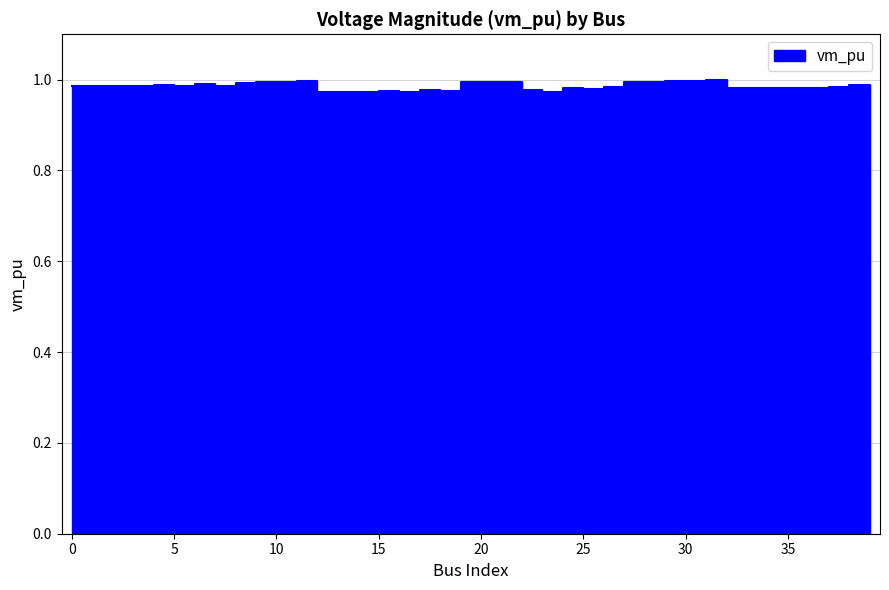

Reading left to right, what are all the values shown in this chart?

0=1.0	1=1.0	2=1.0	3=1.0	4=1.0	5=1.0	6=1.0	7=1.0	8=1.0	9=1.0	10=1.0	11=1.0	12=1.0	13=1.0	14=1.0	15=1.0	16=1.0	17=1.0	18=1.0	19=1.0	20=1.0	21=1.0	22=1.0	23=1.0	24=1.0	25=1.0	26=1.0	27=1.0	28=1.0	29=1.0	30=1.0	31=1.0	32=1.0	33=1.0	34=1.0	35=1.0	36=1.0	37=1.0	38=1.0	39=1.0